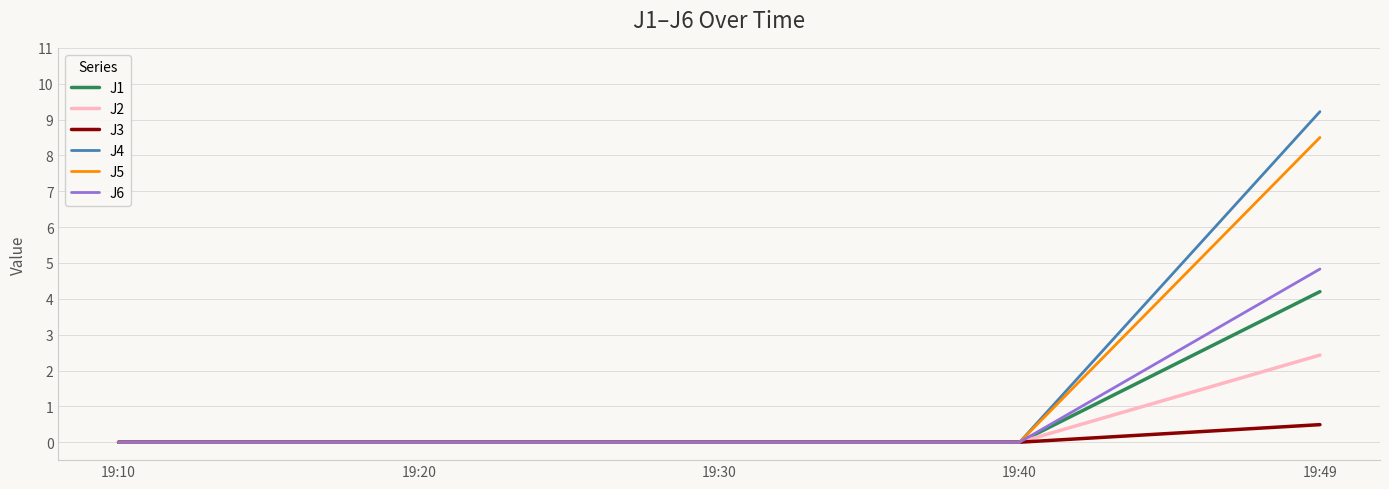

What is the total value across all series at 19:49?

29.7